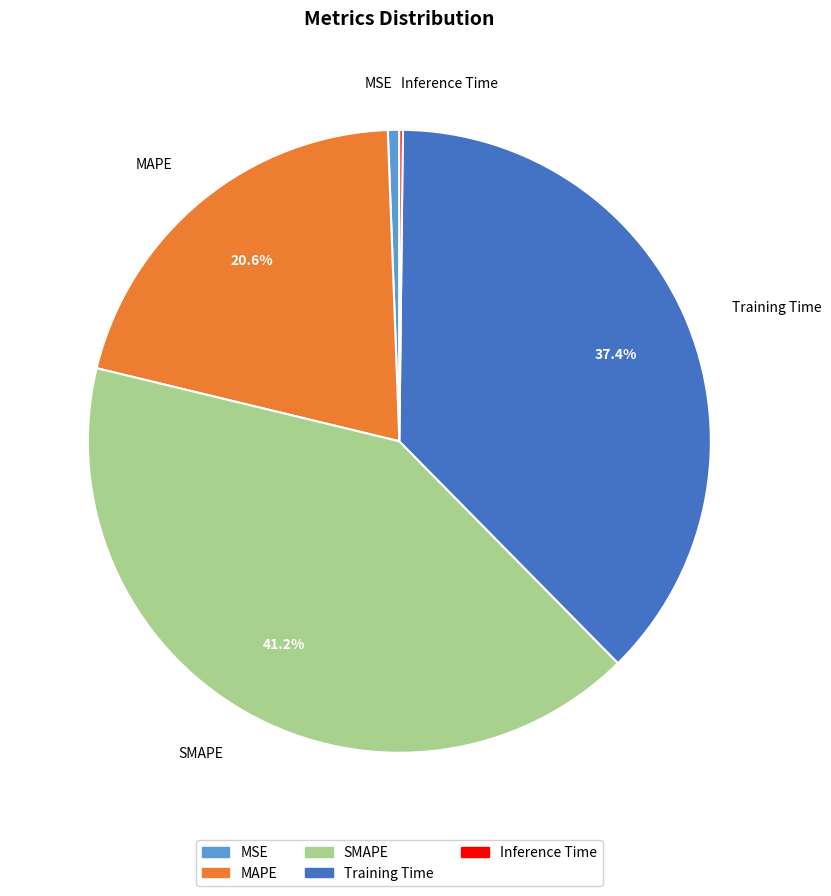

Which has a higher value, MAPE or Training Time?

Training Time